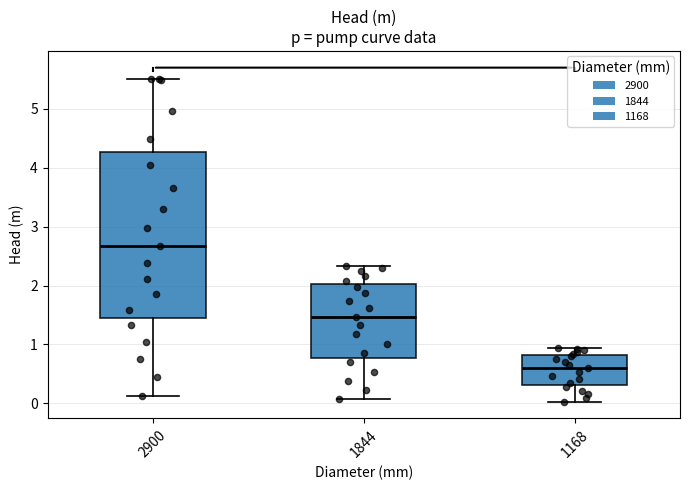

Which box's median line is the lowest?

1168